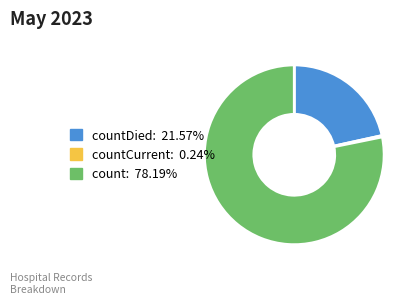

Is there a majority slice in this chart?

Yes